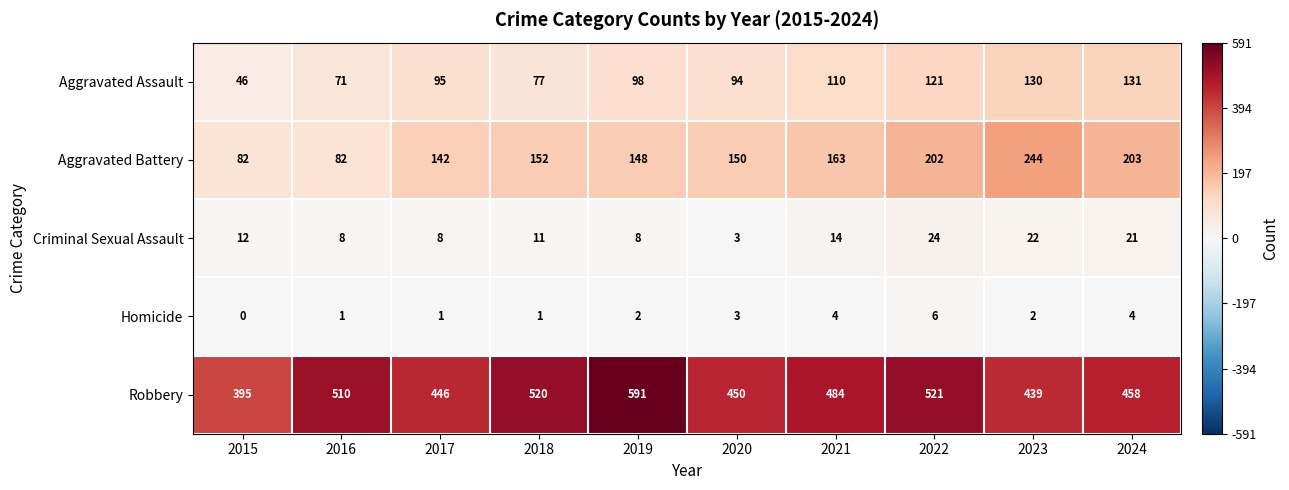

What is the approximate value of Aggravated Assault at 2016, to the nearest 10?

70